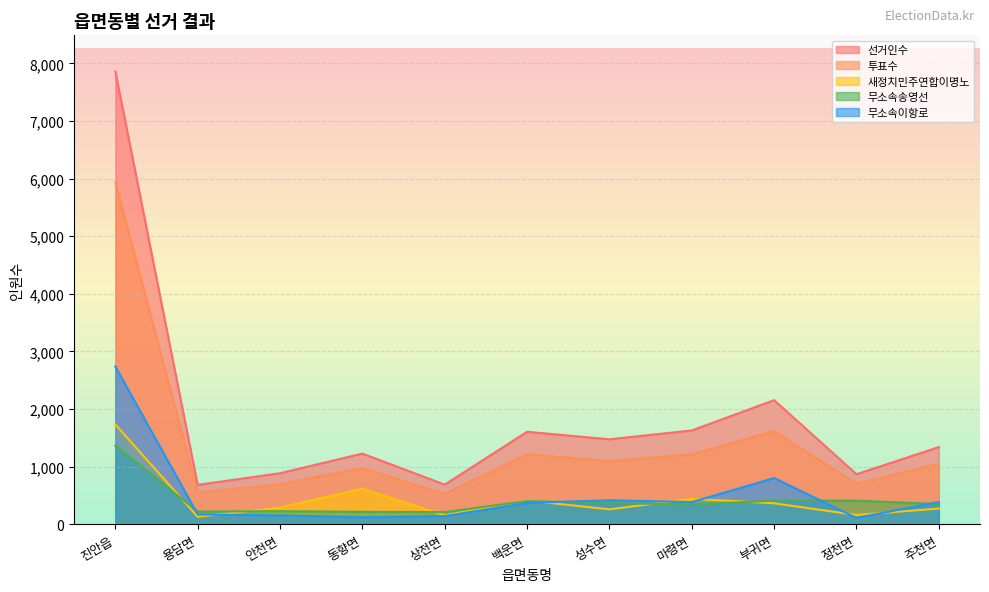

What is the total value across all series at 성수면?

3609